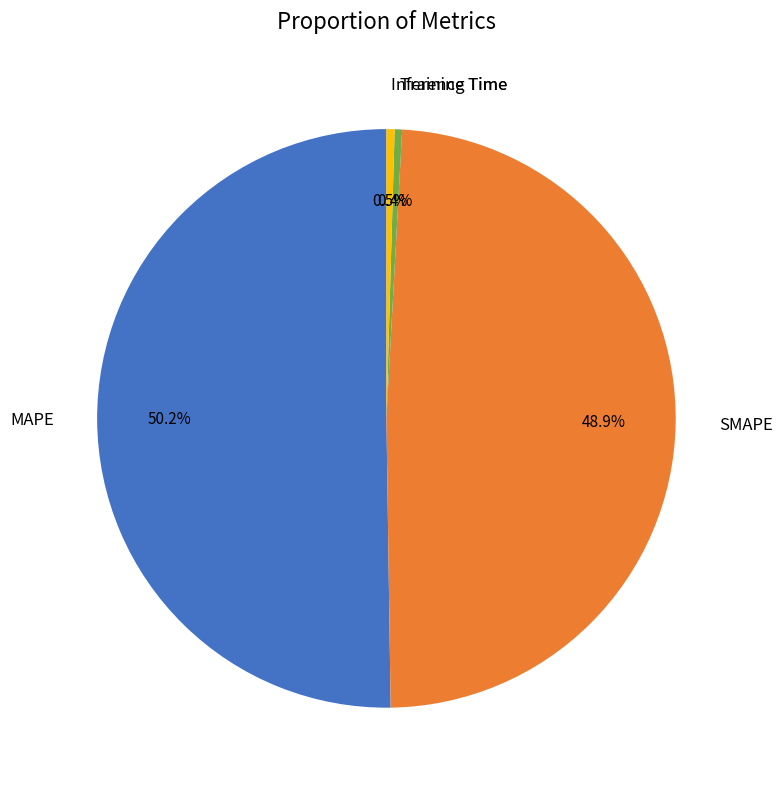

Count the number of slices in the pie.

4